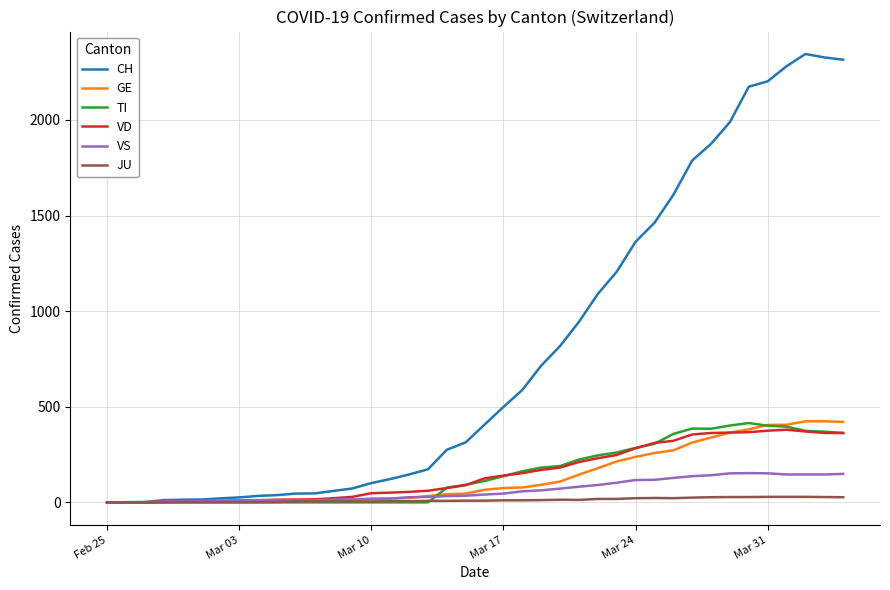

What is the greatest value displayed?

2345